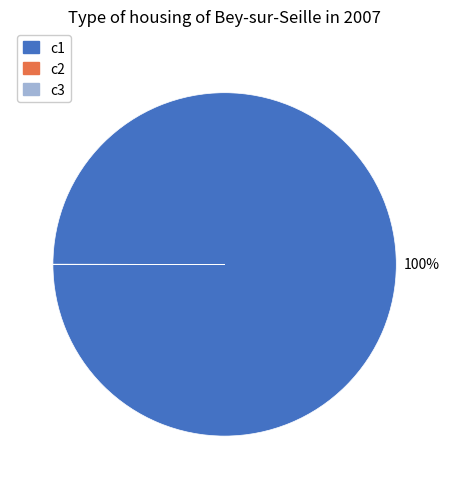

To the nearest percent, what is the average slice percentage?

33%